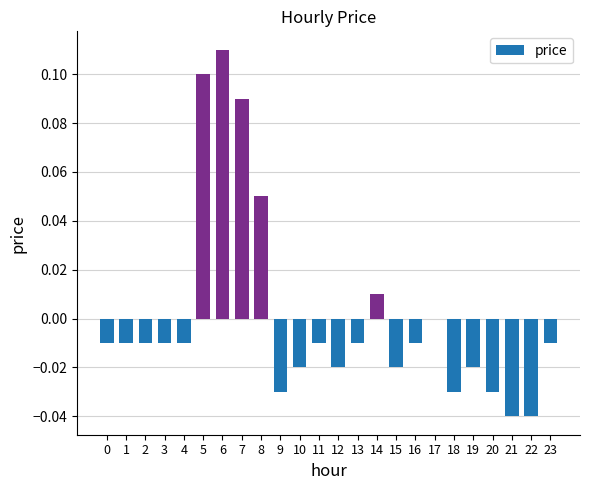

True or false: the data shows -0.0 at 18.

True